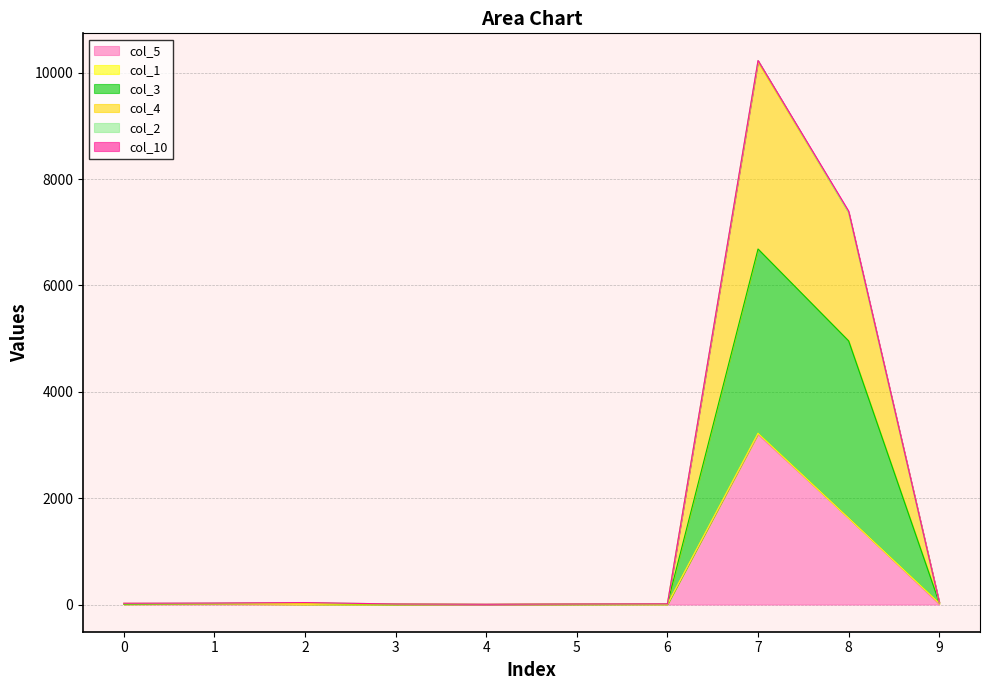

The value of col_4 at 6 is 8. True or false?

False